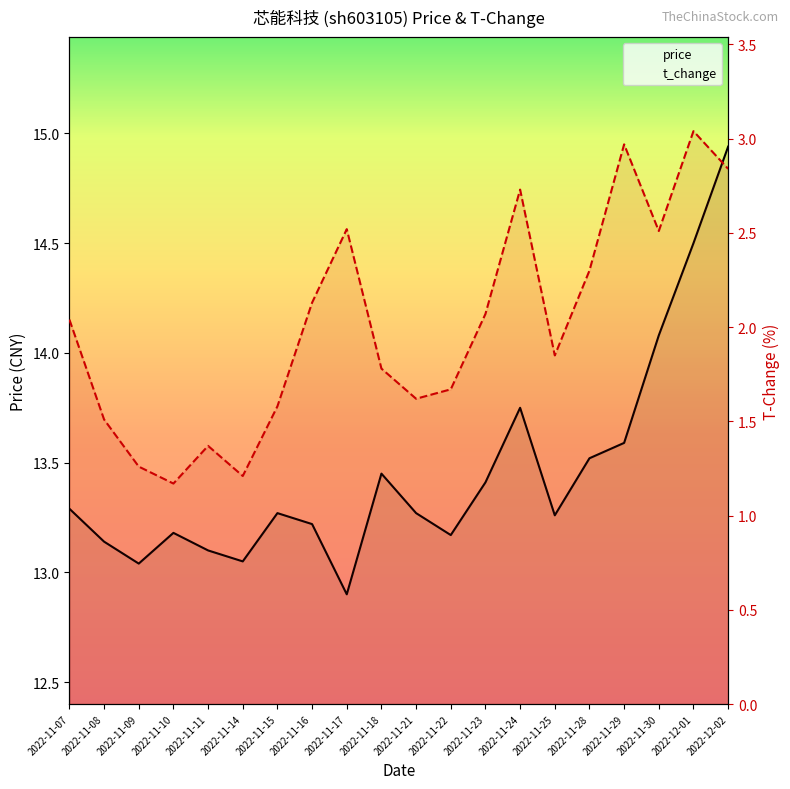

Read the t_change value at 2022-12-02.

2.8